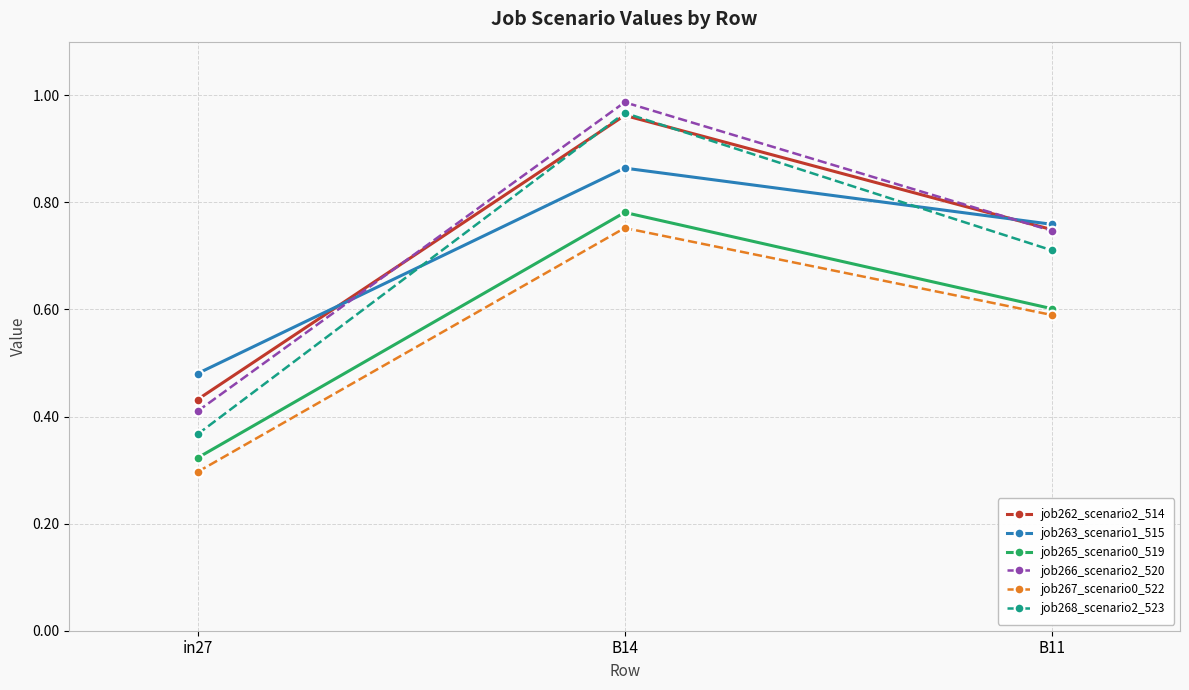

Which category has the highest value in the job263_scenario1_515 series?

B14